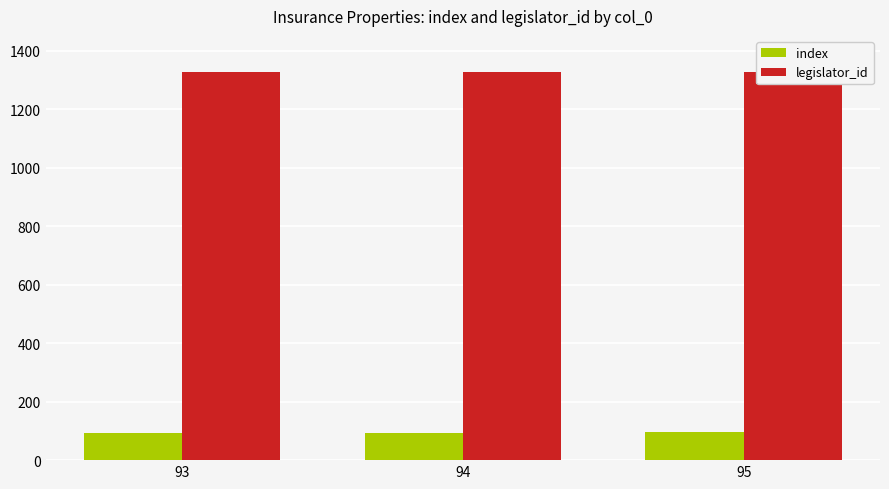

Count the index values in the range 93 to 95.

3